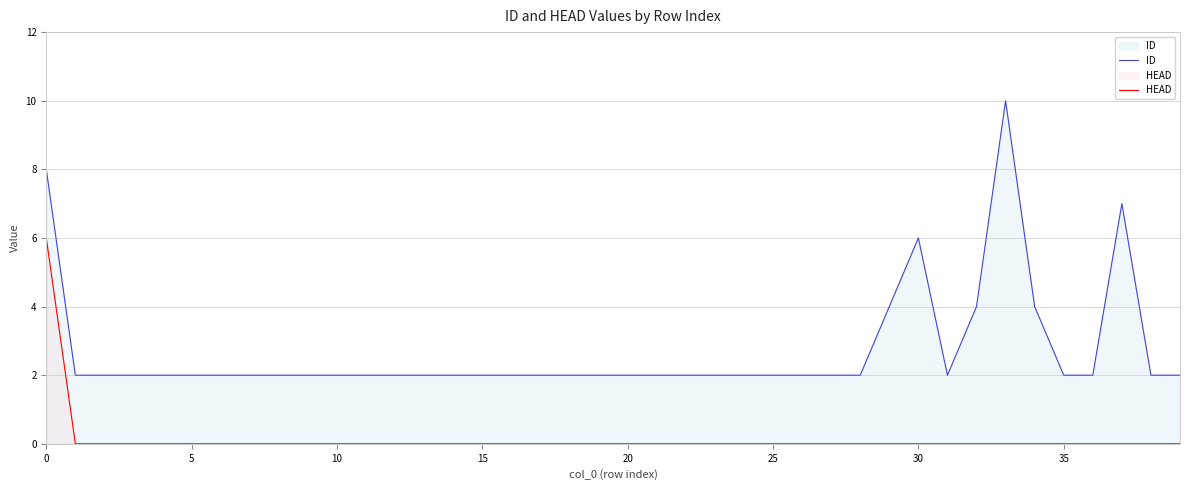

At 27, list the series in order from largest to smallest.

ID, HEAD